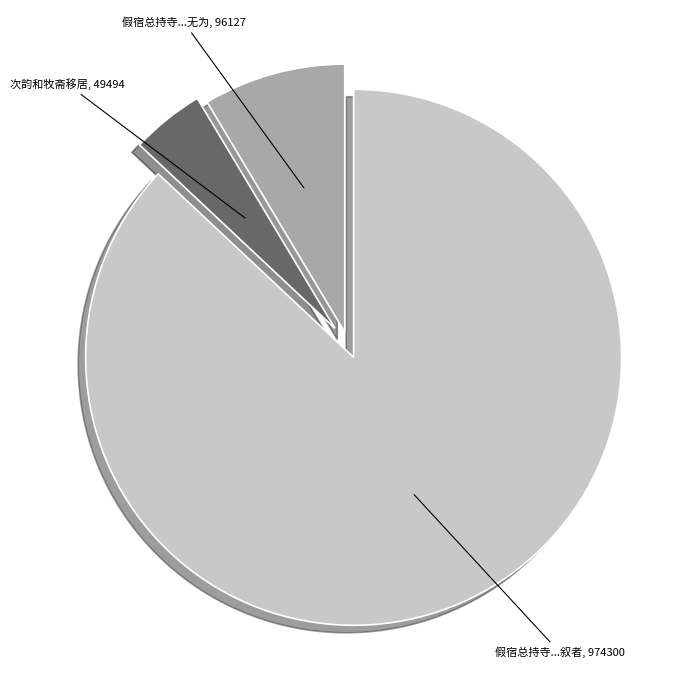

Is there a majority slice in this chart?

Yes